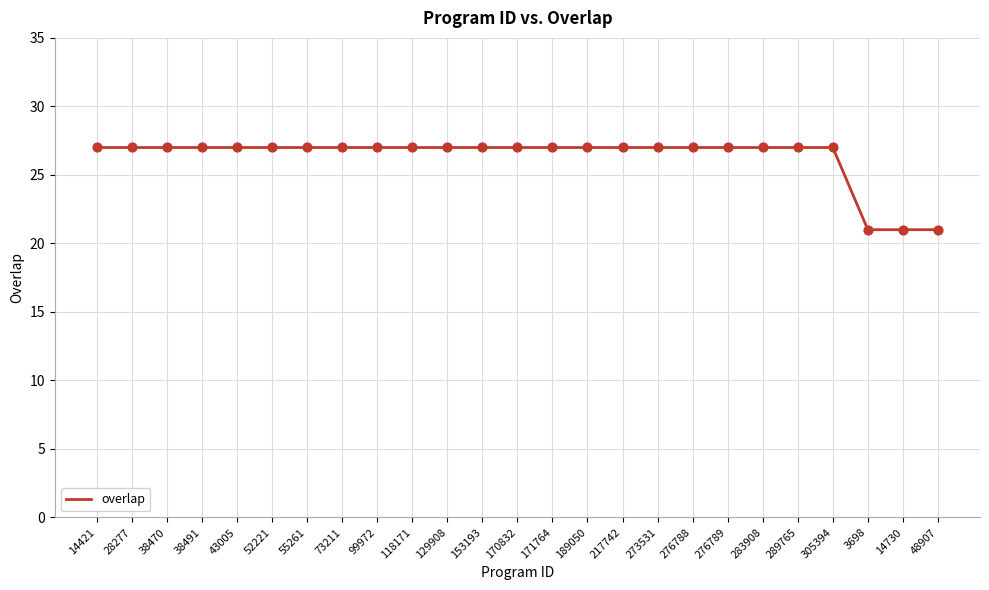

Approximately how many times larger is the value at 14730 compared to 283908?

0.8